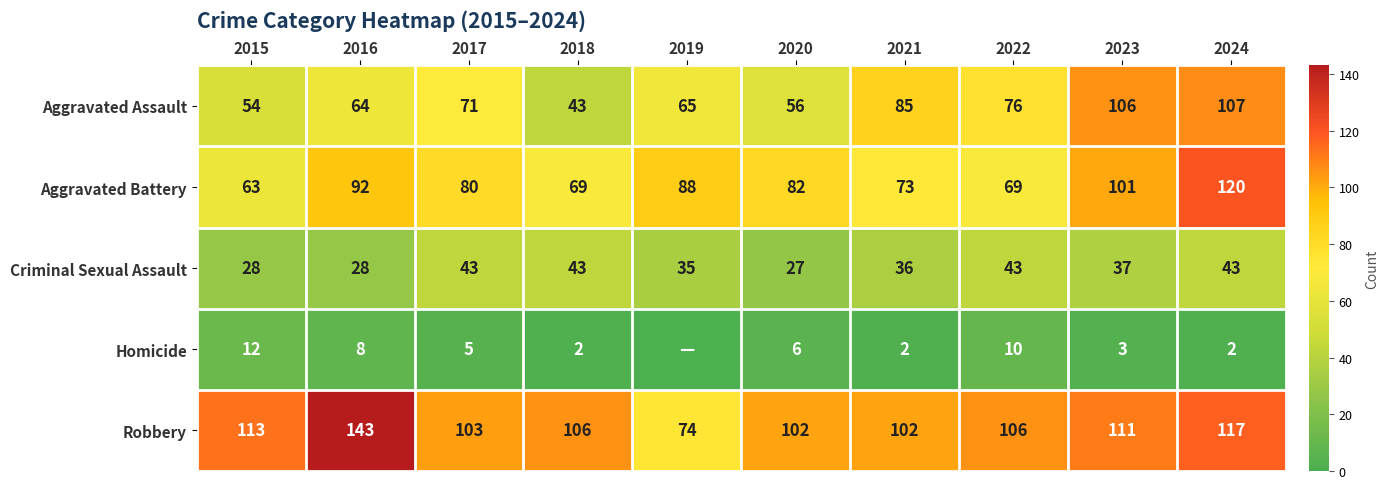

Which label corresponds to the smallest value in the chart?

2019